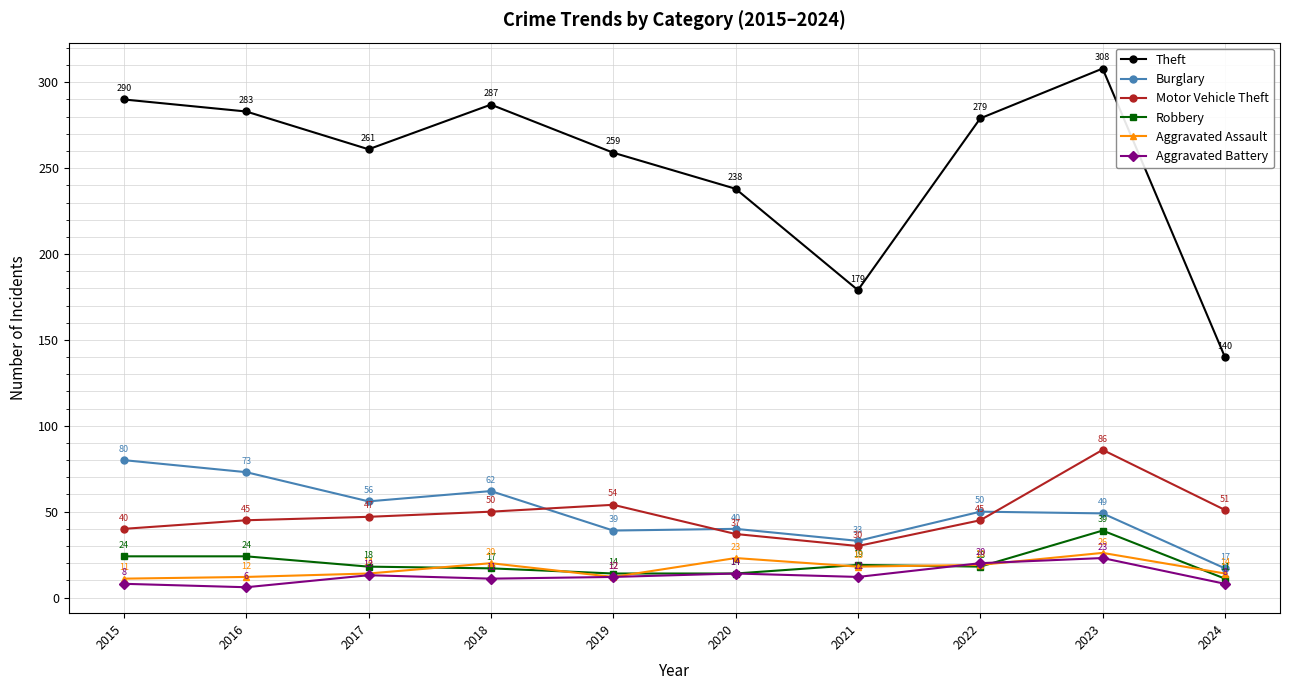

List the labels in order of Burglary value, smallest first.

2024, 2021, 2019, 2020, 2023, 2022, 2017, 2018, 2016, 2015